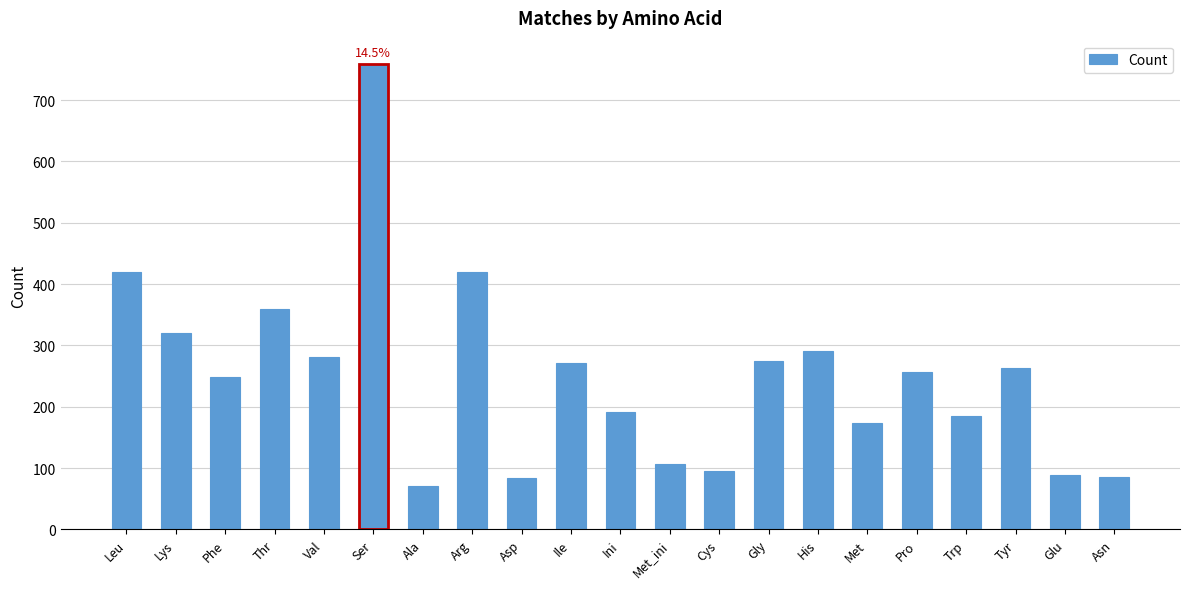

What is the difference between the maximum and minimum values?

689